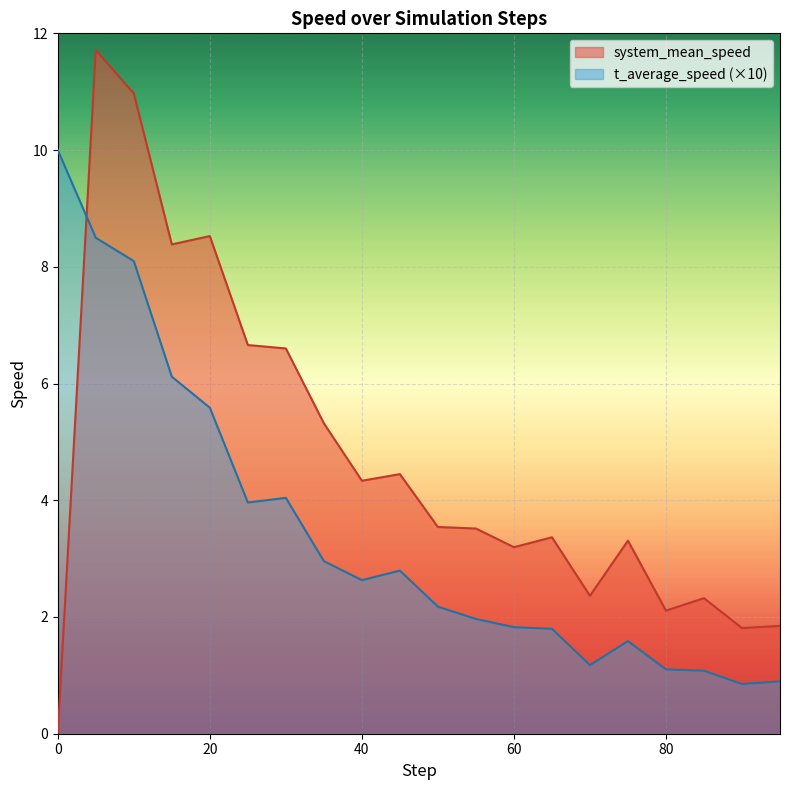

Is it true that system_mean_speed equals 3.2 at 60?

True